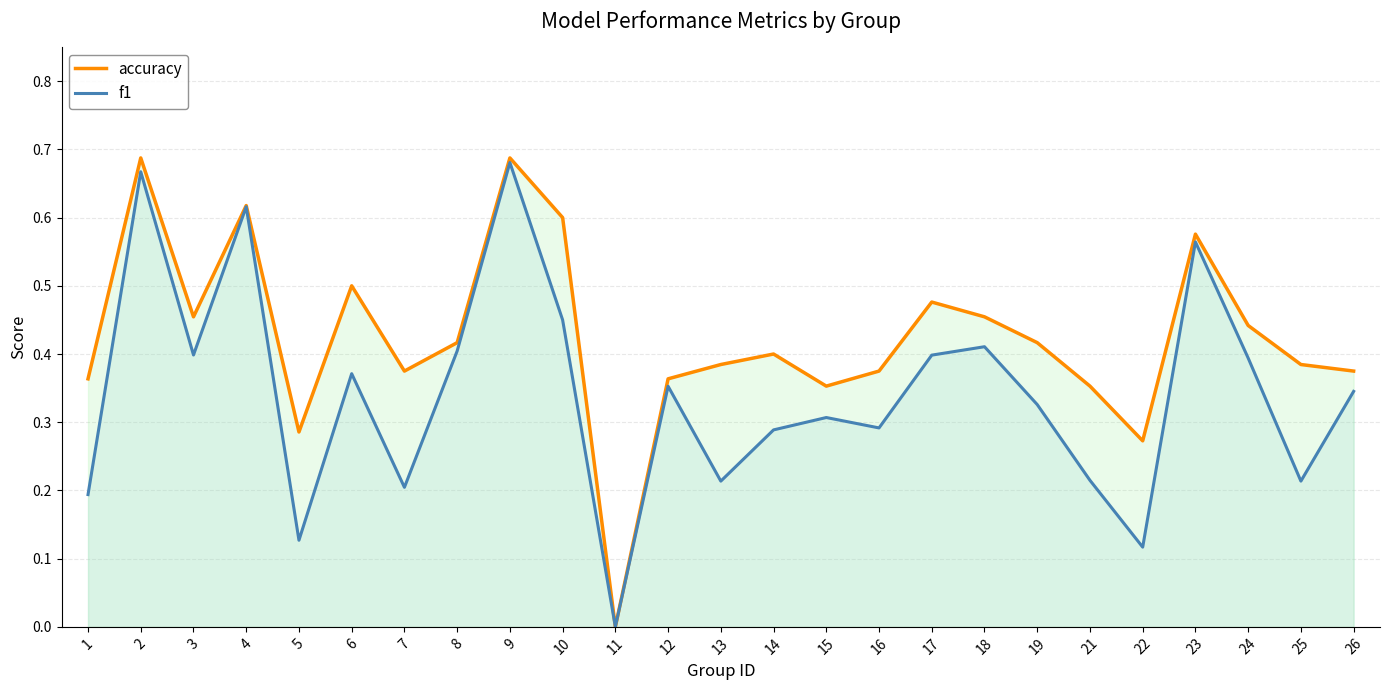

What is the difference between the f1 values at 2 and 22?

0.6